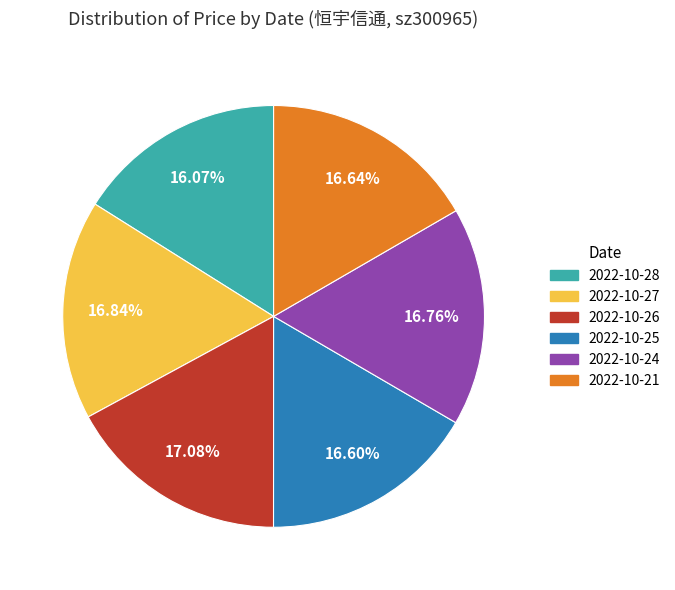

What is the ratio of the value at 2022-10-21 to the value at 2022-10-27?

1.0